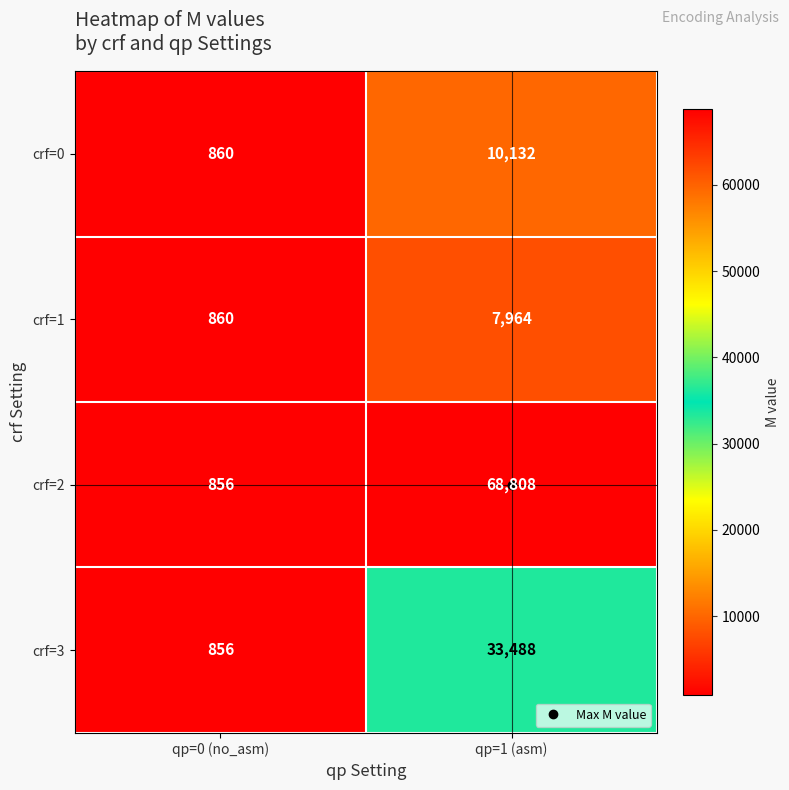

Which series has the largest range (max minus min)?

crf=2